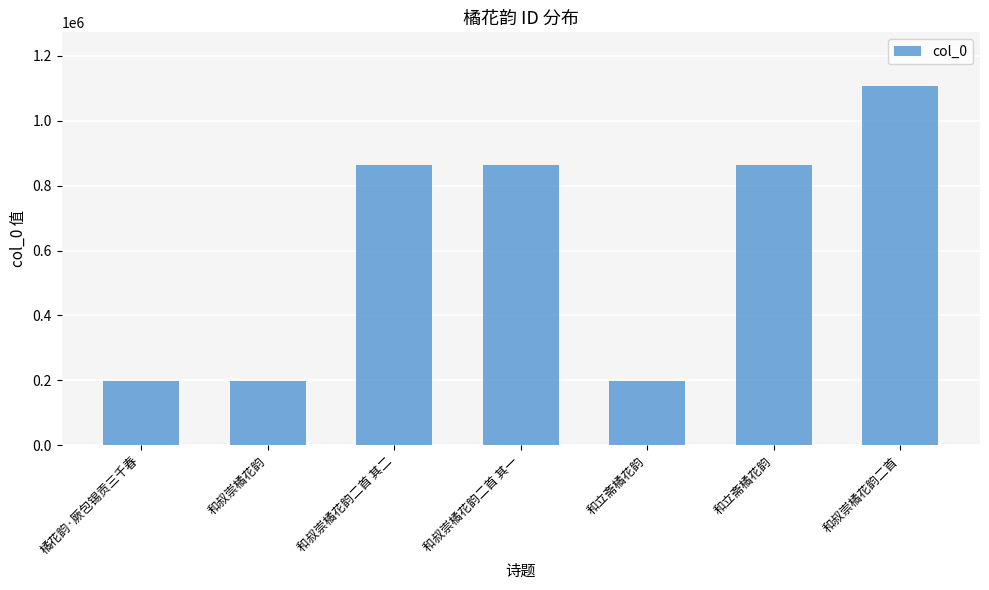

What is the difference between the values at 和立斋橘花韵 and 和叔崇橘花韵?

83